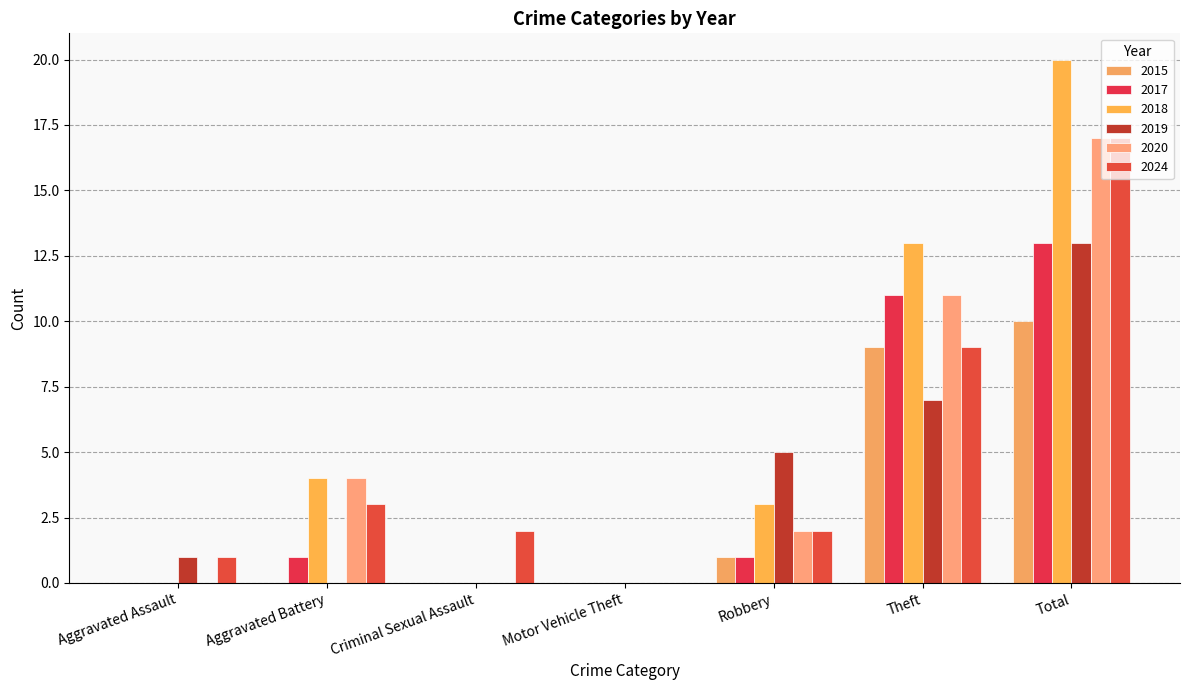

Is the value of 2015 at Criminal Sexual Assault greater than the value of 2018 at Motor Vehicle Theft?

No